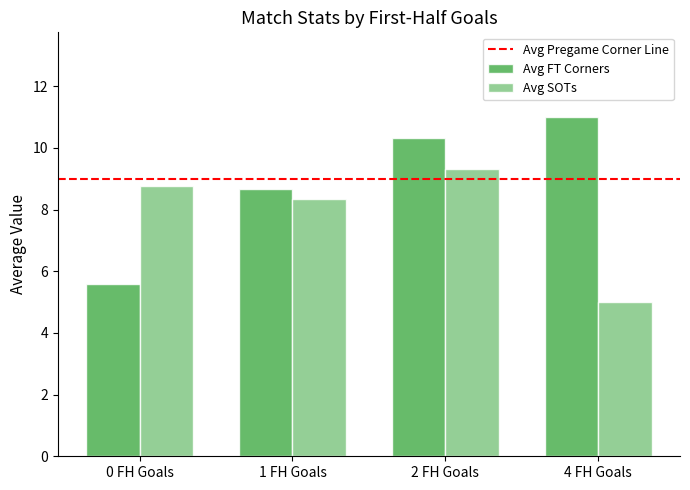

Which series has the largest range (max minus min)?

Avg FT Corners